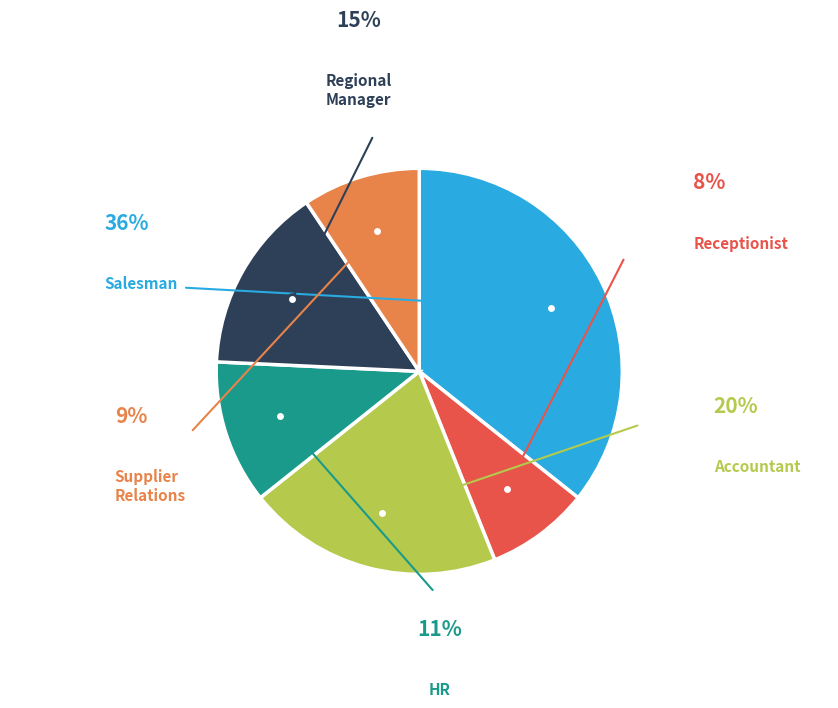

Count the number of slices in the pie.

9